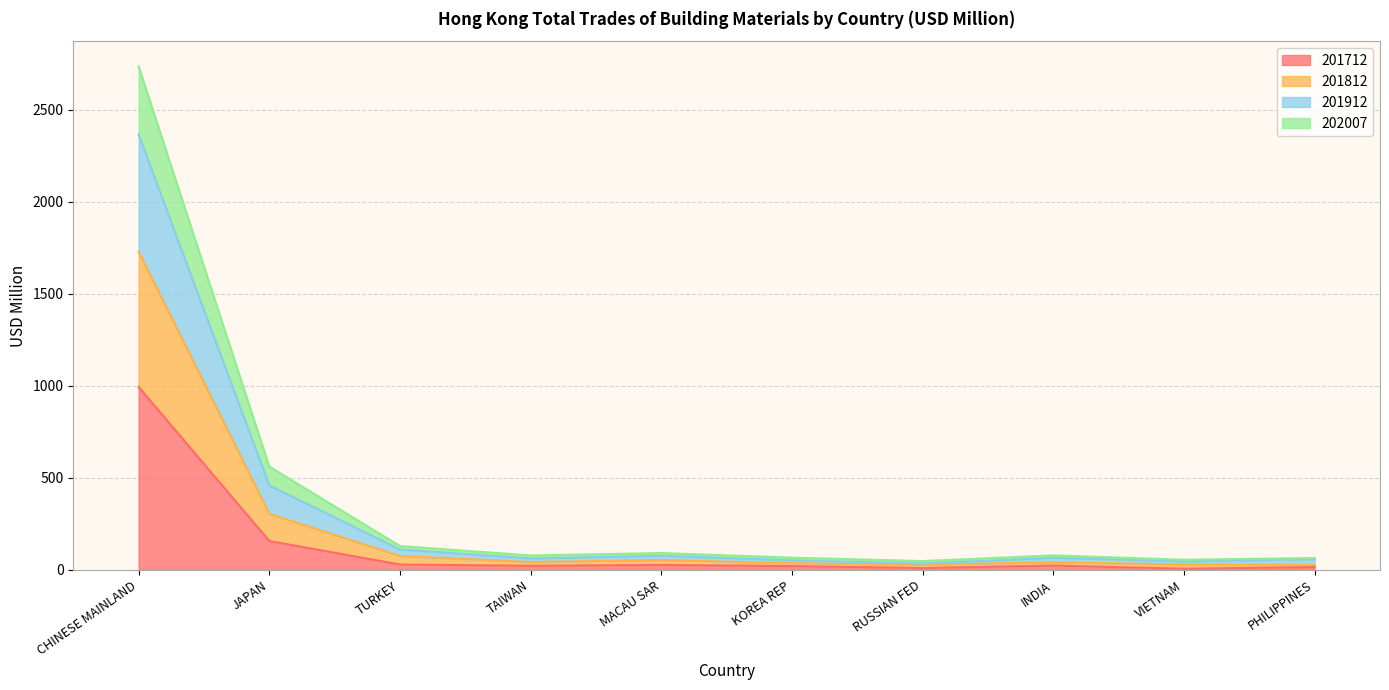

At which label is 201712 closest to 500?

JAPAN